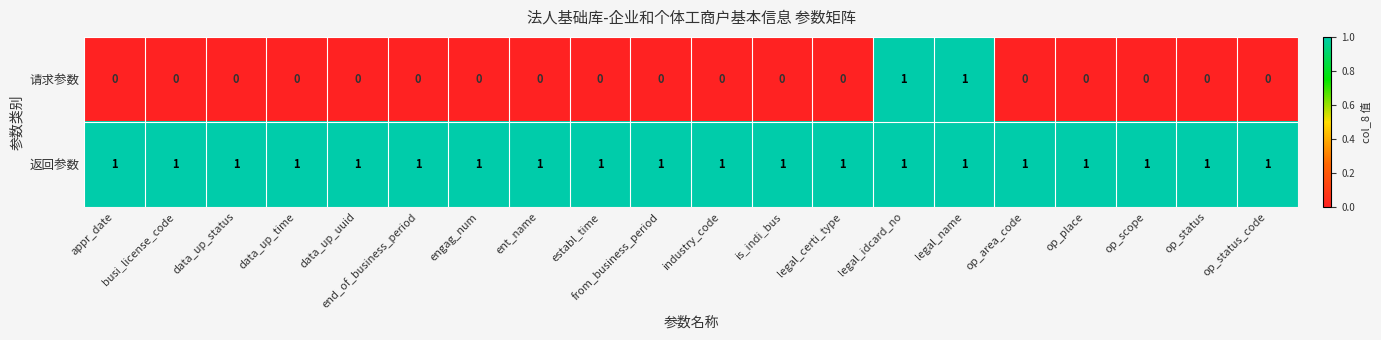

The value of 返回参数 at op_status is 1. True or false?

True